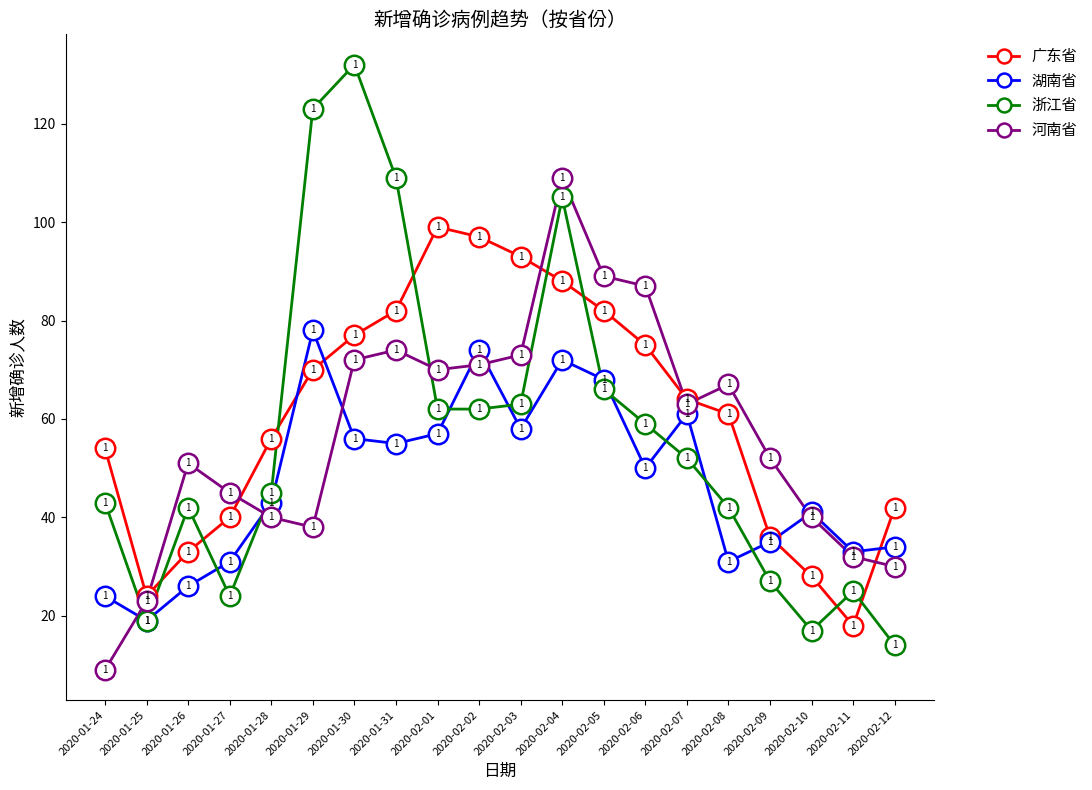

What is the total value across all series at 2020-02-11?

108